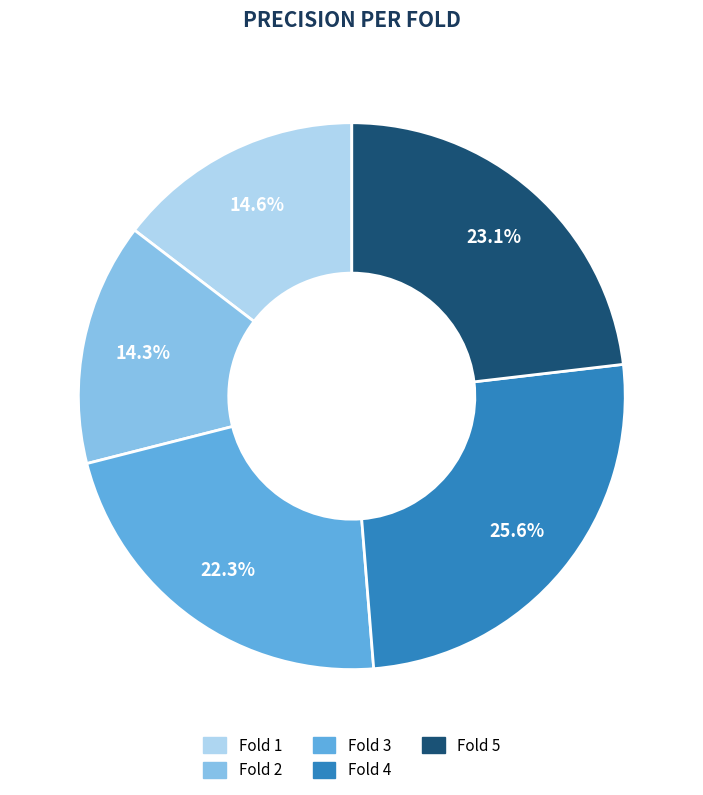

Combined, do Fold 2 and Fold 3 account for over 50%?

No